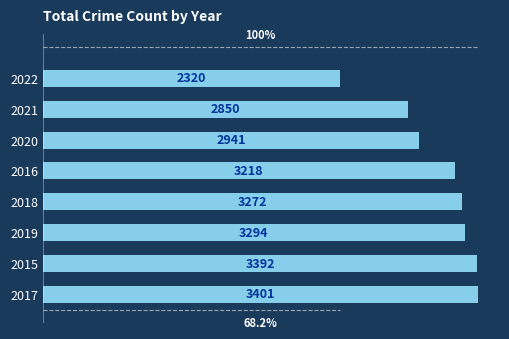

What is the sum of the values at 2019 and 2017?

6695